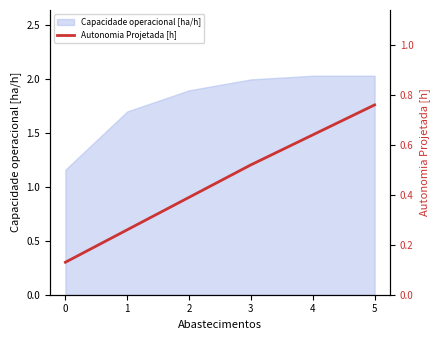

True or false: Capacidade operacional [ha/h] has a value of 0.4 at 0.

False